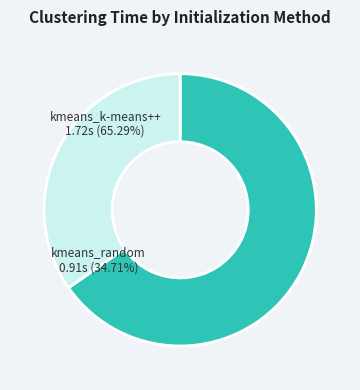

To the nearest percent, what is the average slice percentage?

50%